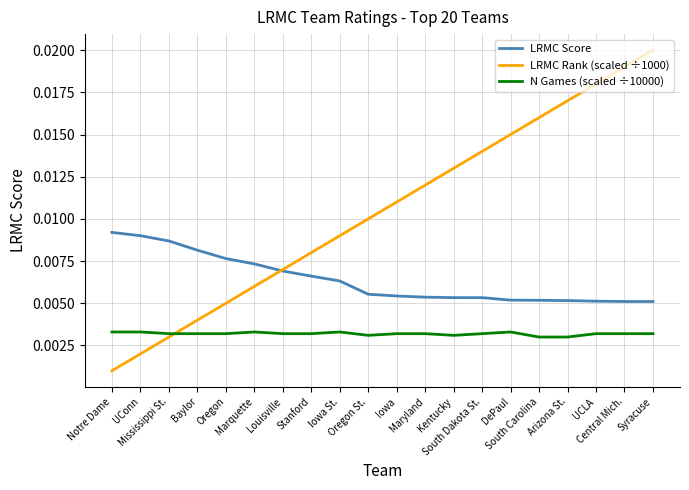

Does the chart have visible grid lines?

Yes